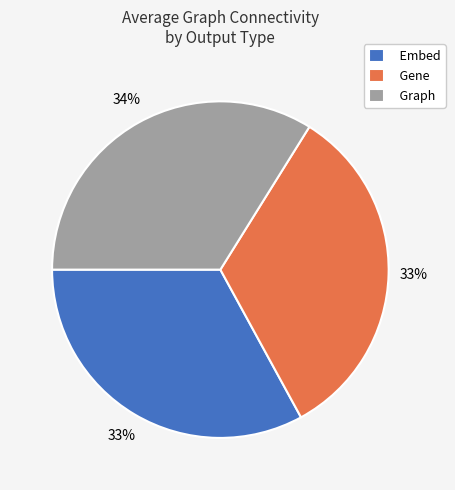

To the nearest percent, what is the difference between the largest and smallest slice percentages?

1%